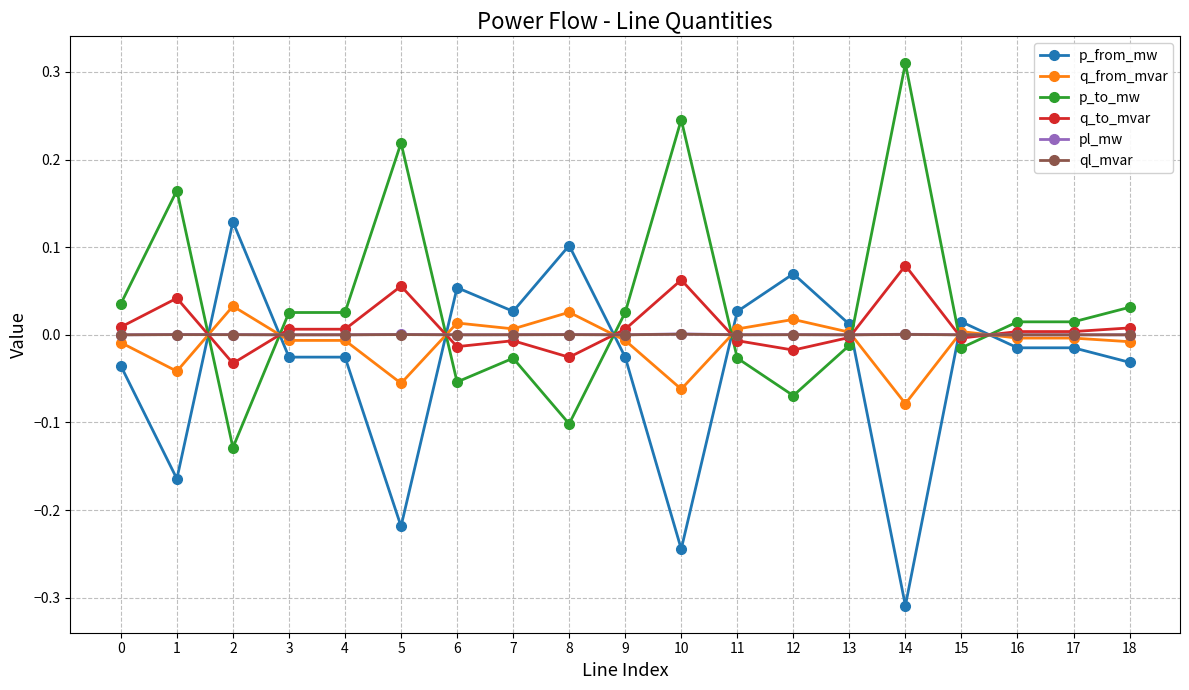

Does the chart display data point markers on the line(s)?

Yes